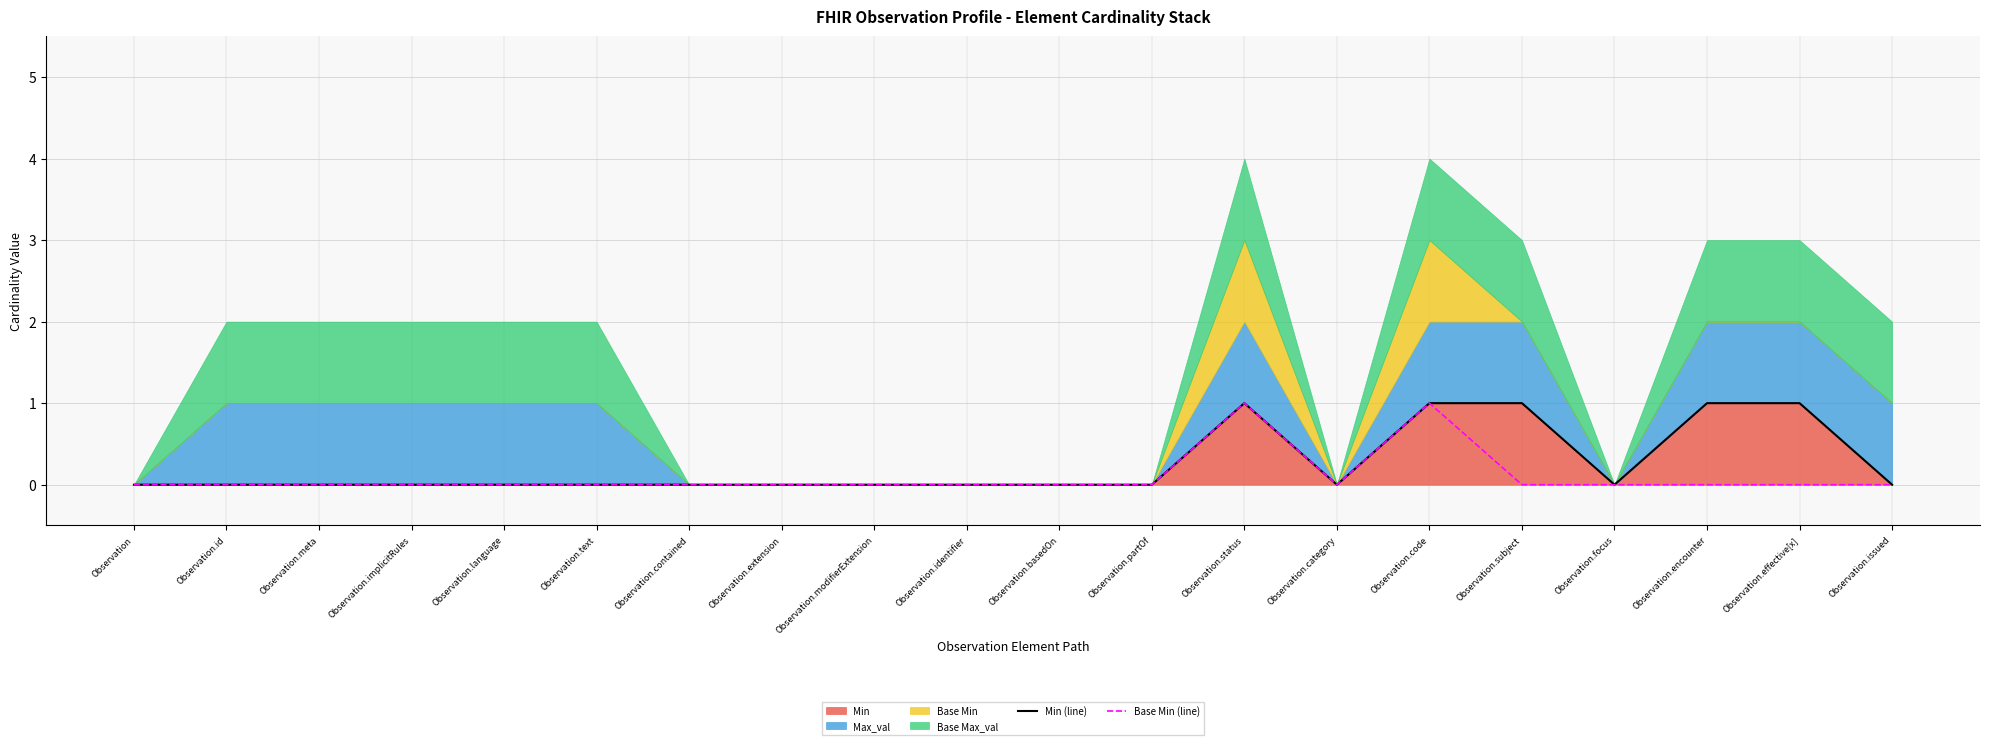

Which category has the lowest value in the Base Min (line) series?

Observation